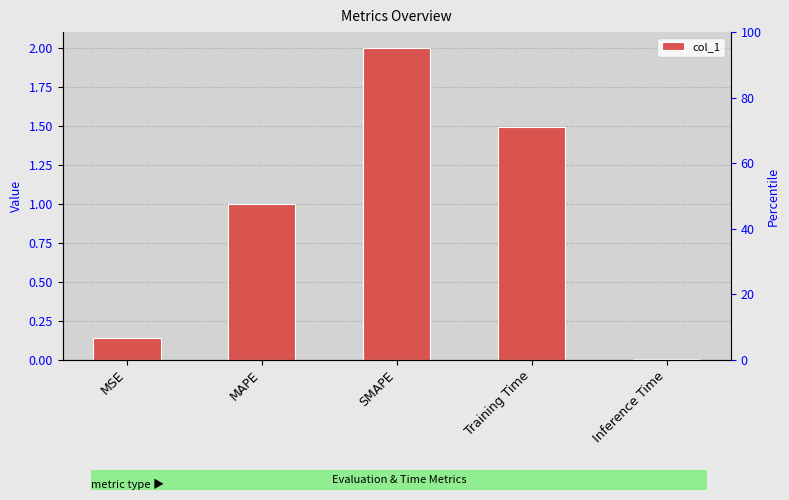

True or false: the data shows 2.0 at SMAPE.

True